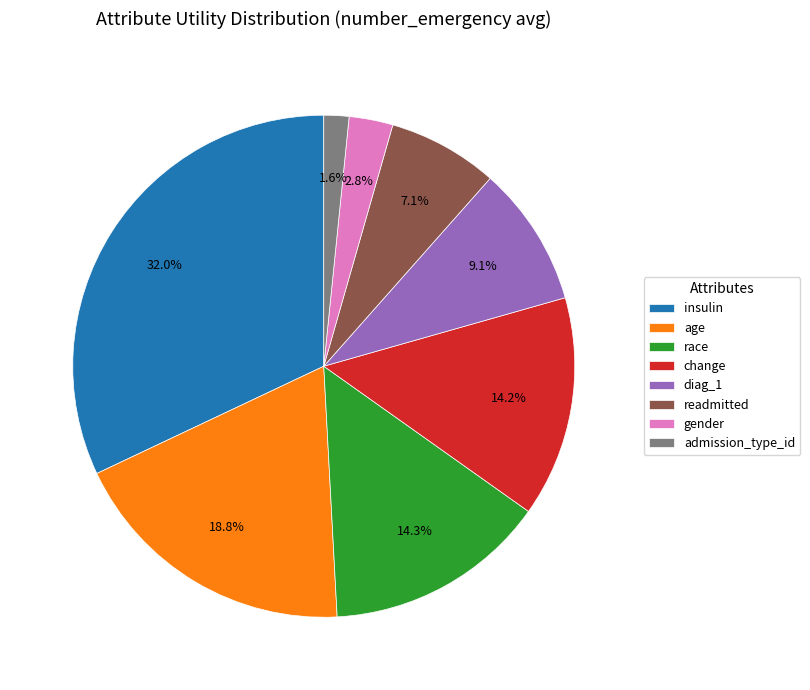

Which slice is the largest?

insulin